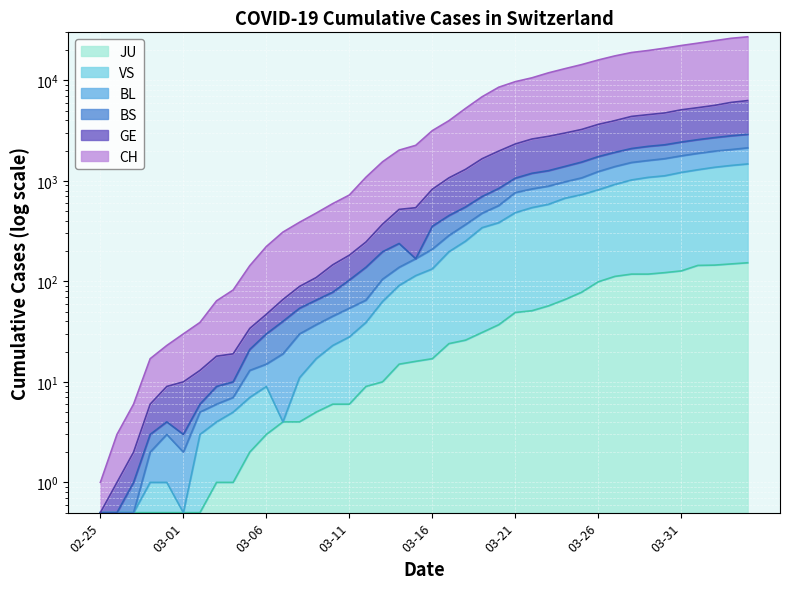

What is the label of the 33rd point from the right?

2020-03-03